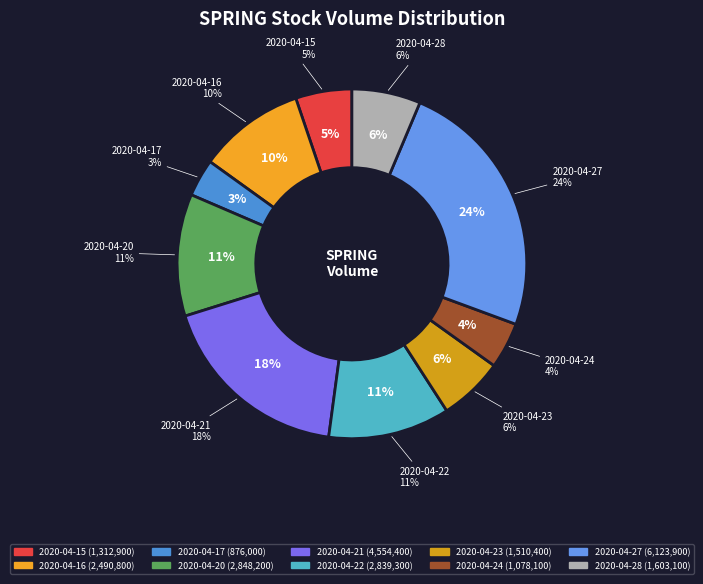

To the nearest percent, what percentage of the pie is 2020-04-16?

10%